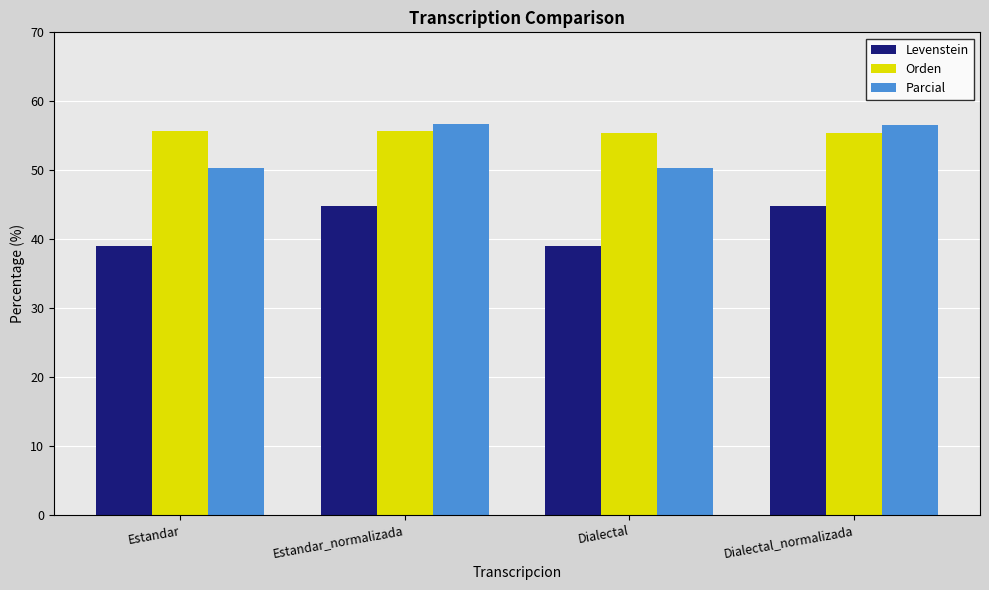

What is the average value of the Orden series?

55.6